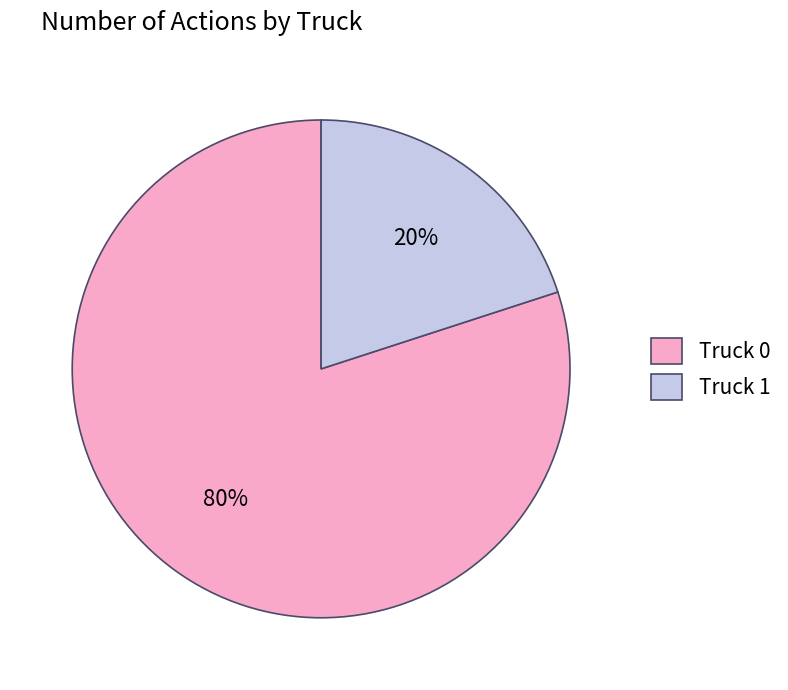

Which slice is the largest?

Truck 0